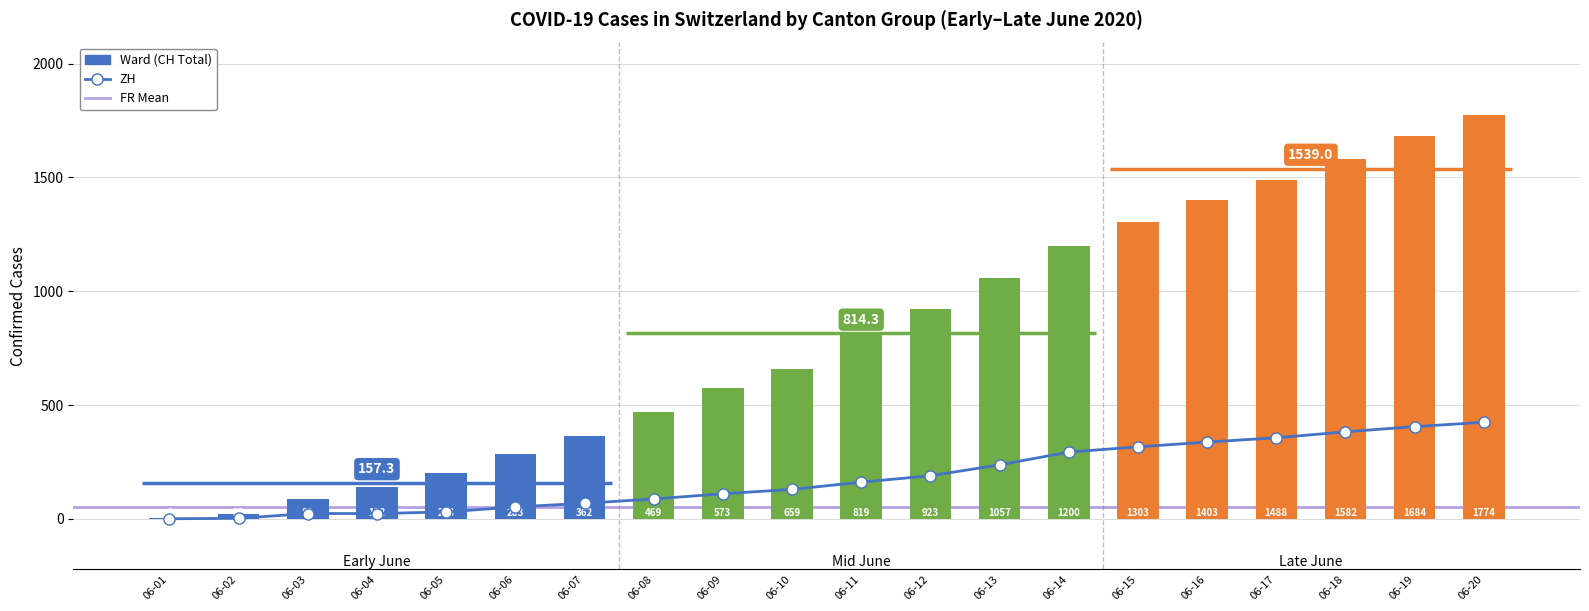

Where is FR nearest to the value 212?

06-12